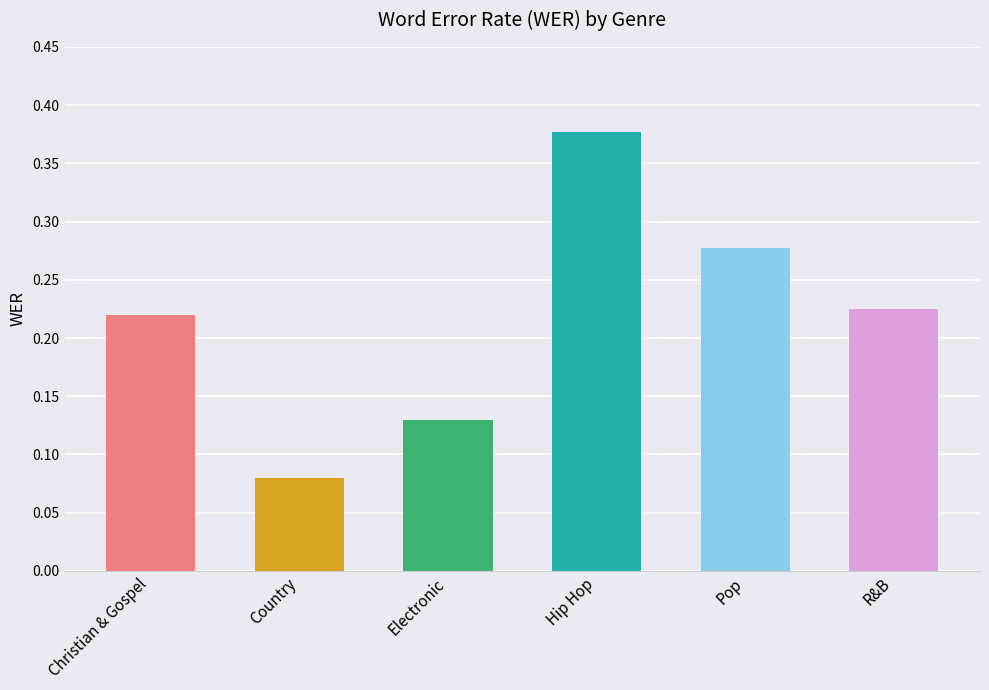

How many values are between 0 and 1?

6